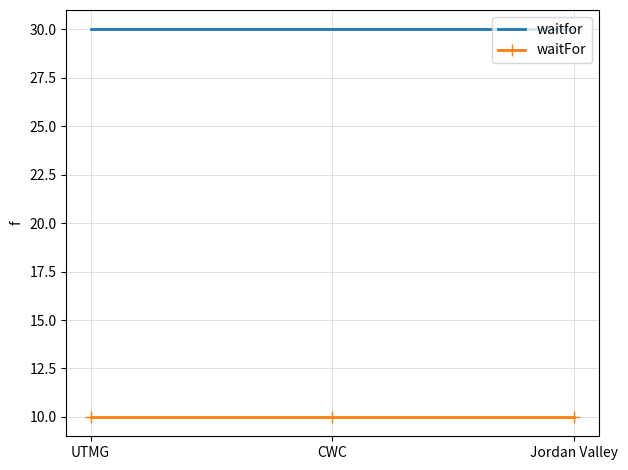

Read the waitfor value at CWC.

30